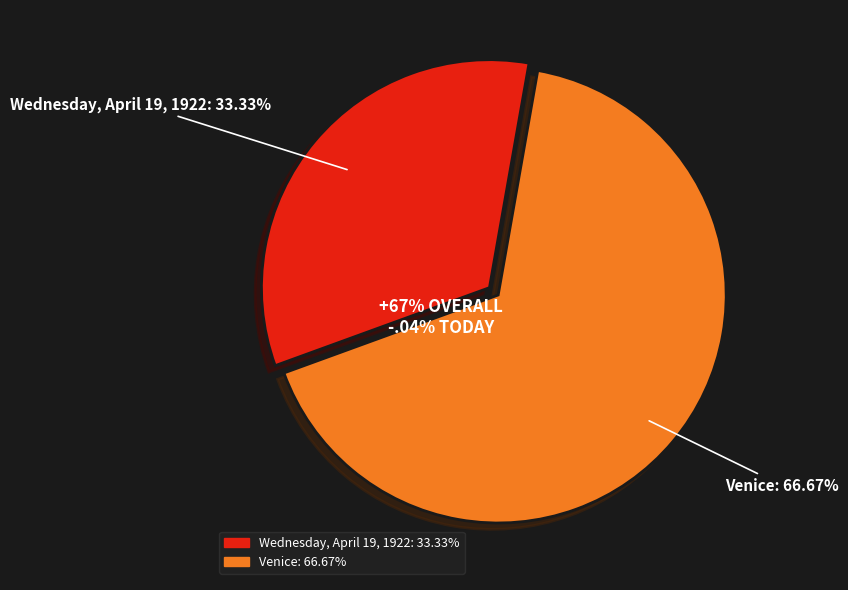

Is Wednesday, April 19, 1922 the majority of the pie?

No